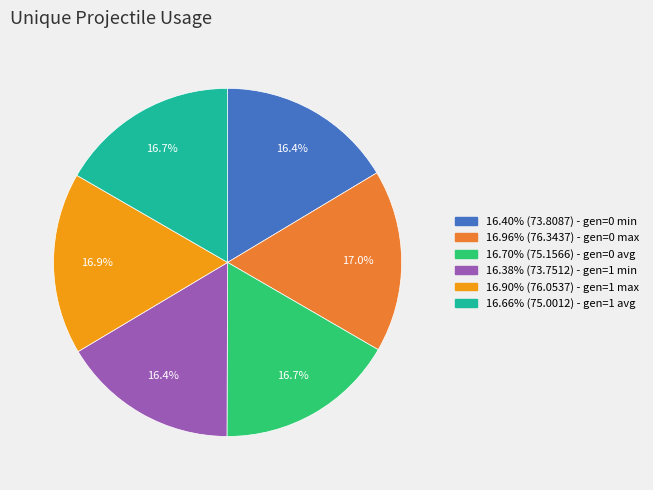

How many segments does this pie chart have?

6